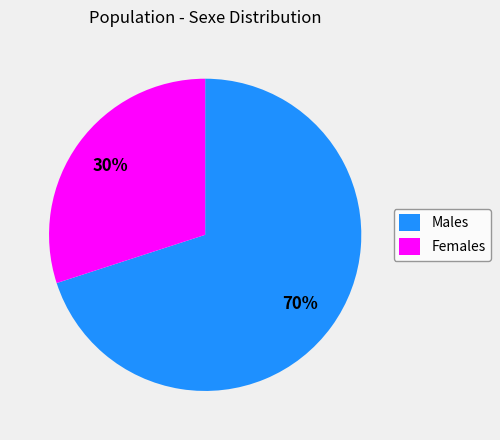

Is it true that Females is 30% of the pie?

True